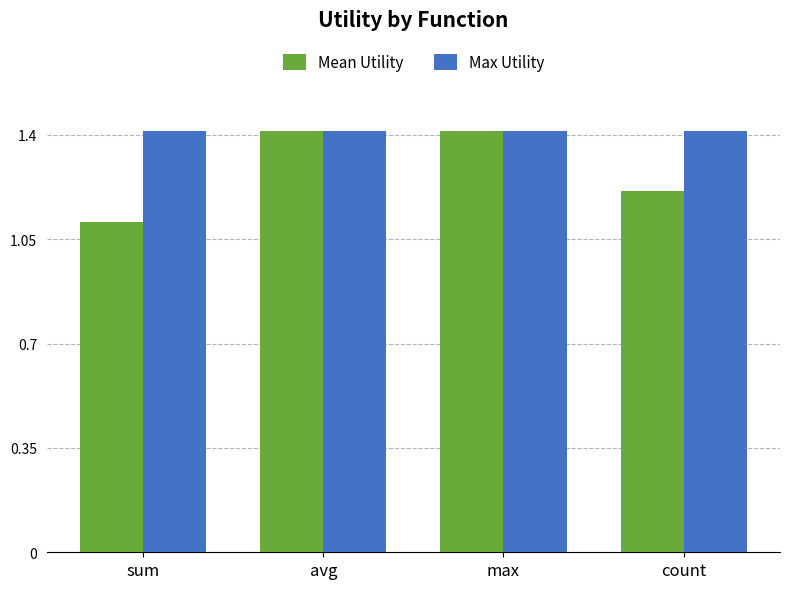

What is the value of the Max Utility bar at the 2nd from the left?

1.4